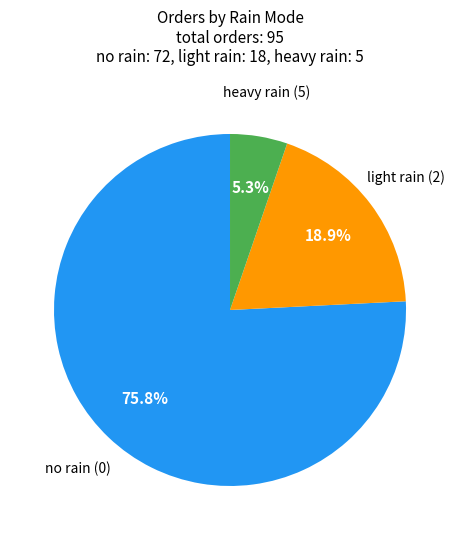

Does any single category account for the majority?

Yes